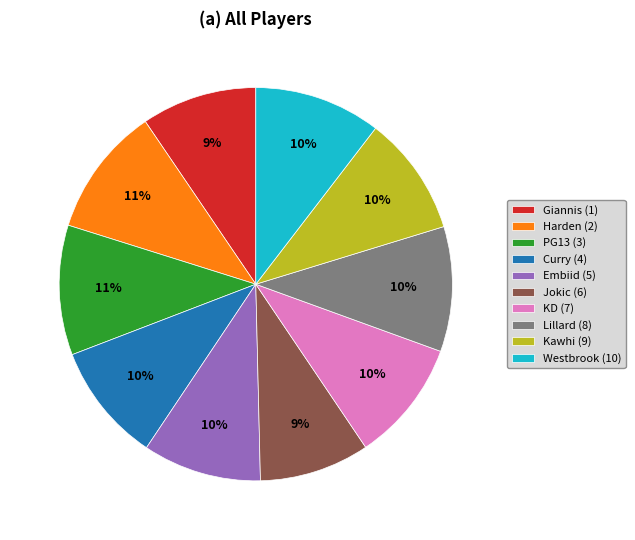

Count the number of slices in the pie.

10